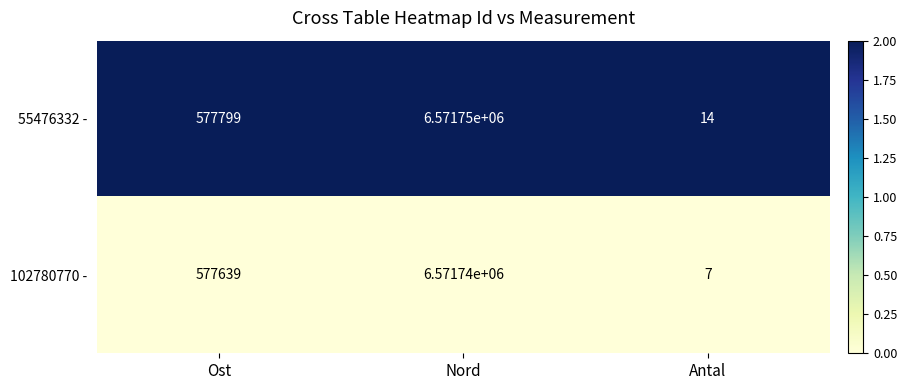

Rank the series by their average value, from lowest to highest.

102780770 -, 55476332 -